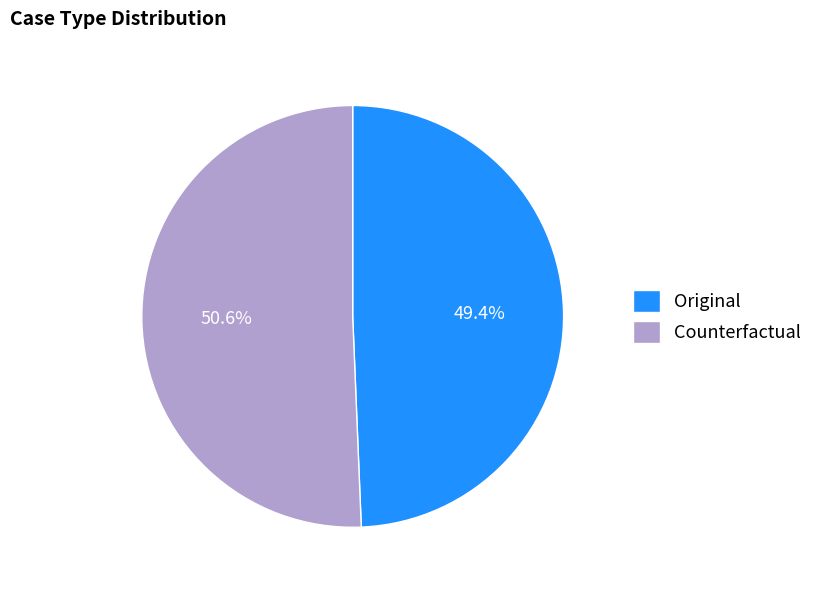

Which category has the smallest portion of the pie?

Original